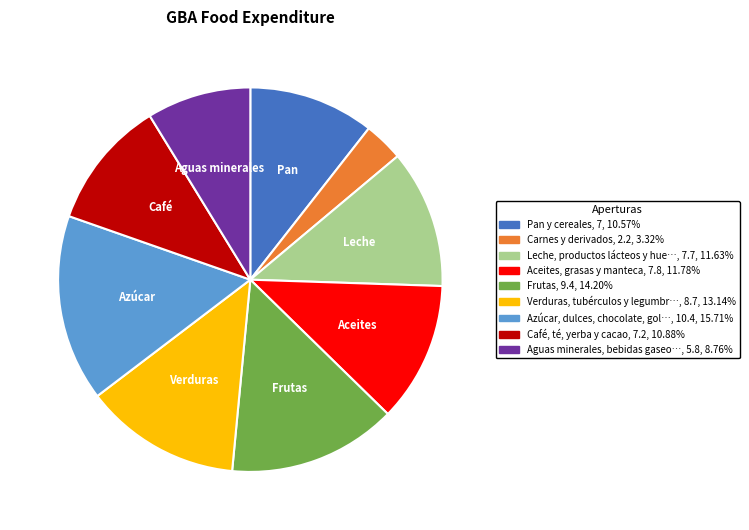

Is there any slice that represents more than half of the pie?

No